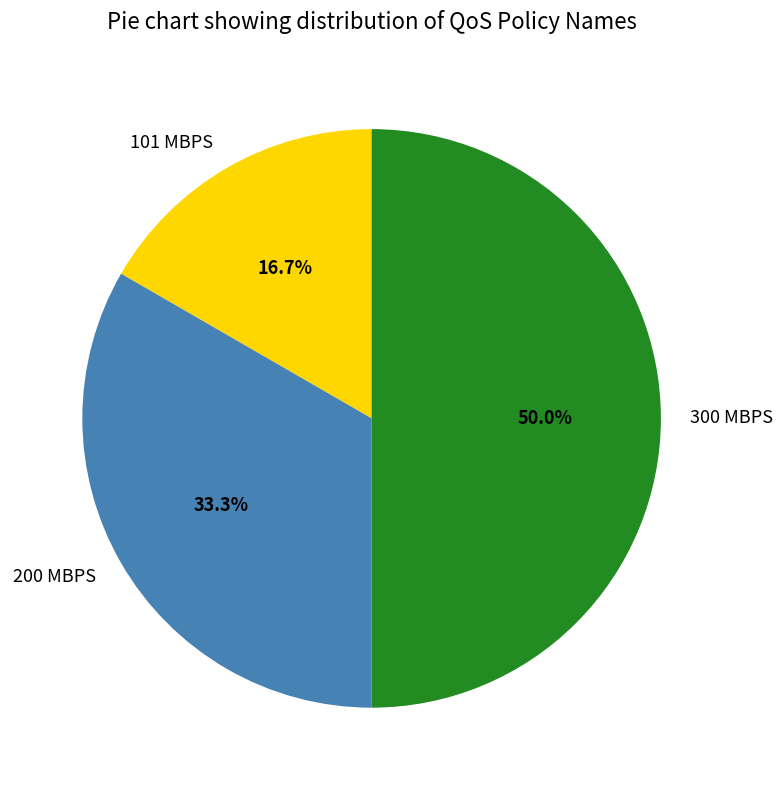

What percentage is NOT represented by 101 MBPS?

83.3%